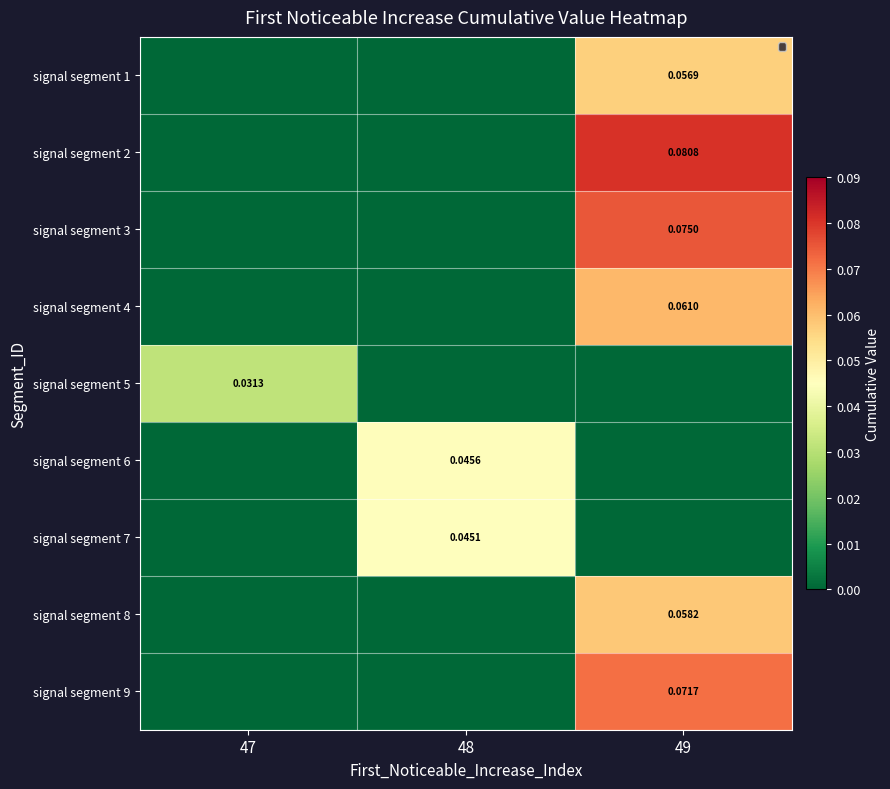

What is the total value across all series at 48?

0.1